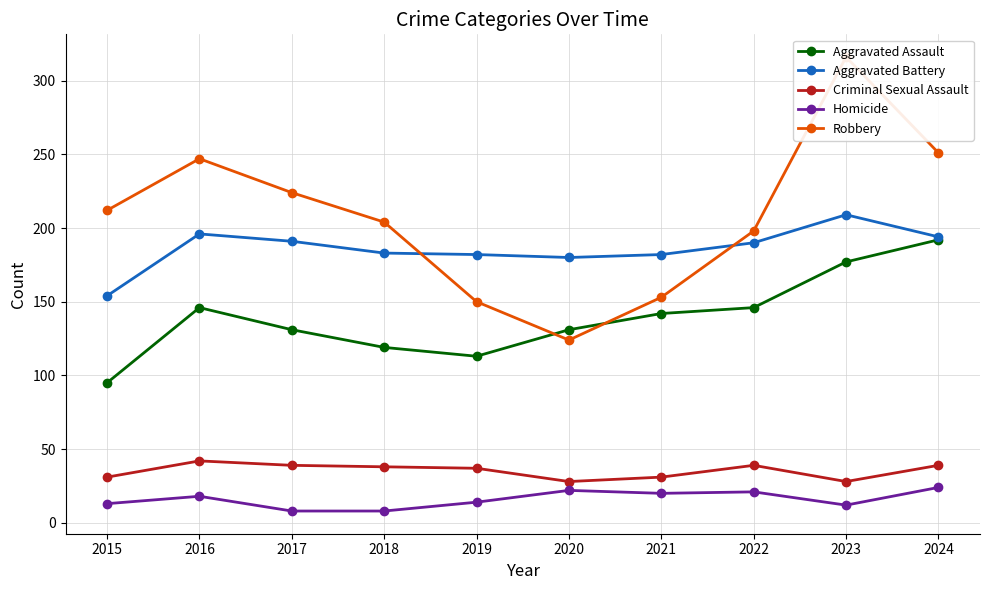

Rank the series at 2023 from highest to lowest value.

Robbery, Aggravated Battery, Aggravated Assault, Criminal Sexual Assault, Homicide